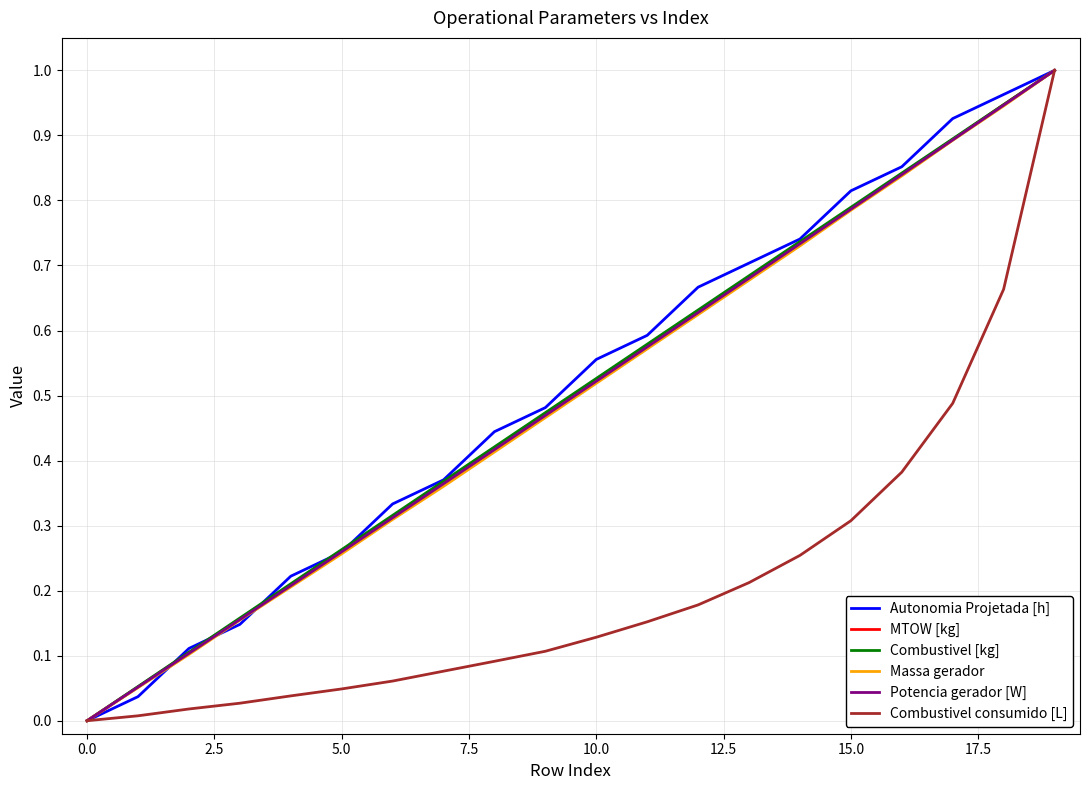

What are all the series names shown in the legend?

Autonomia Projetada [h], MTOW [kg], Combustivel [kg], Massa gerador, Potencia gerador [W], Combustivel consumido [L]